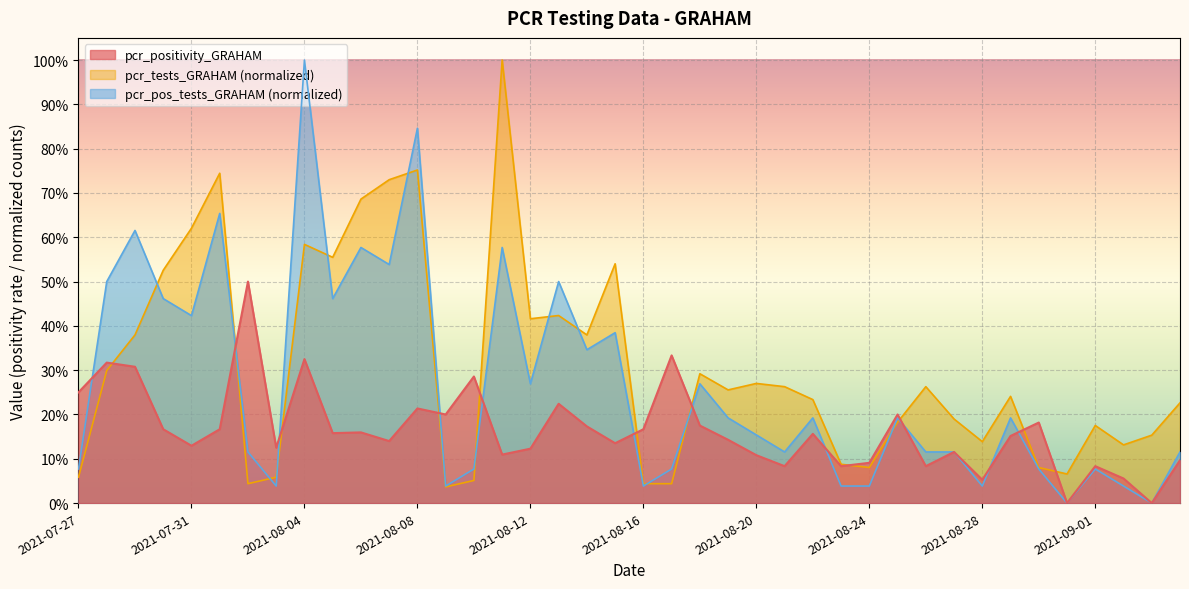

What is the difference between the pcr_tests_GRAHAM values at 2021-08-18 and 2021-08-31?

0.2